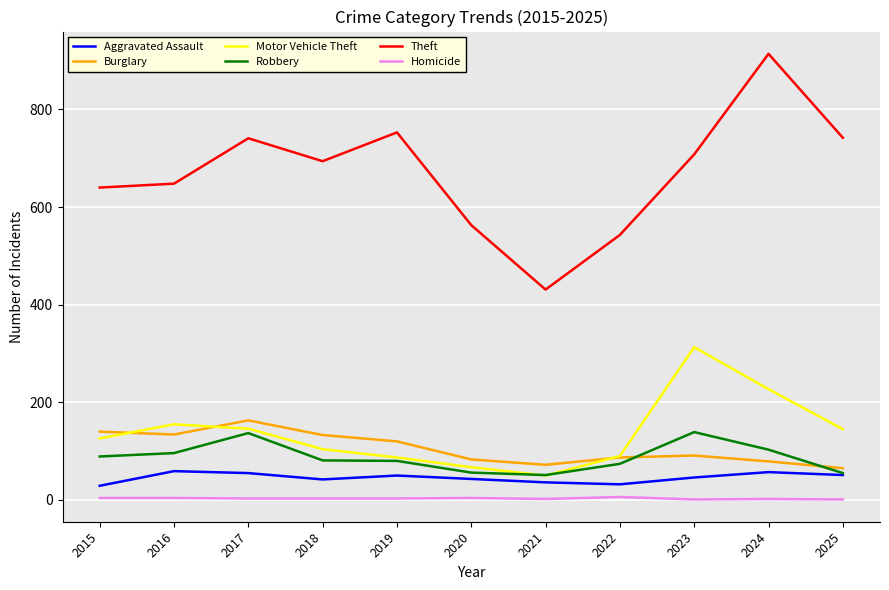

True or false: Homicide and Aggravated Assault cross at least once.

False